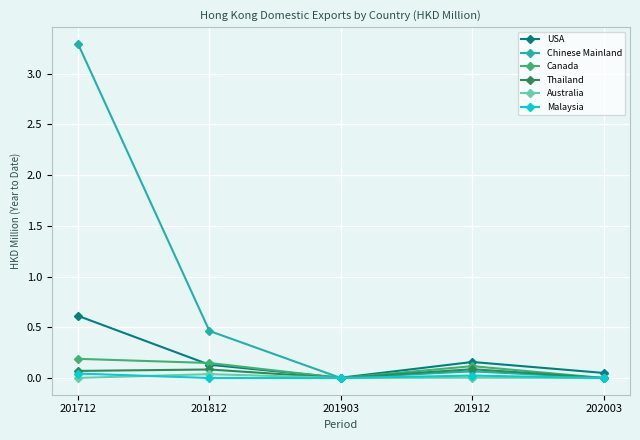

What are all the series names shown in the legend?

USA, Chinese Mainland, Canada, Thailand, Australia, Malaysia